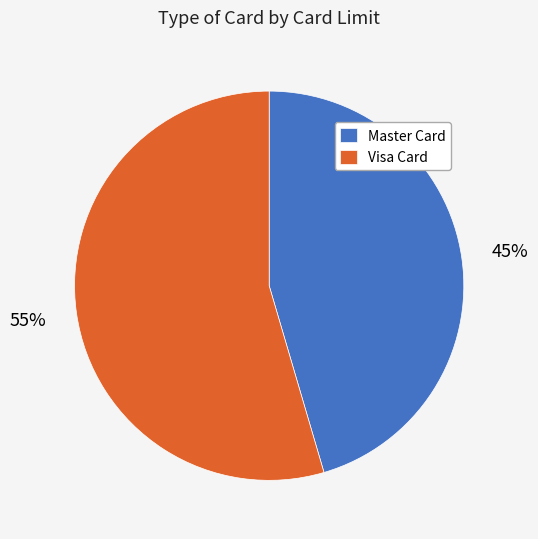

Does any single category account for the majority?

Yes